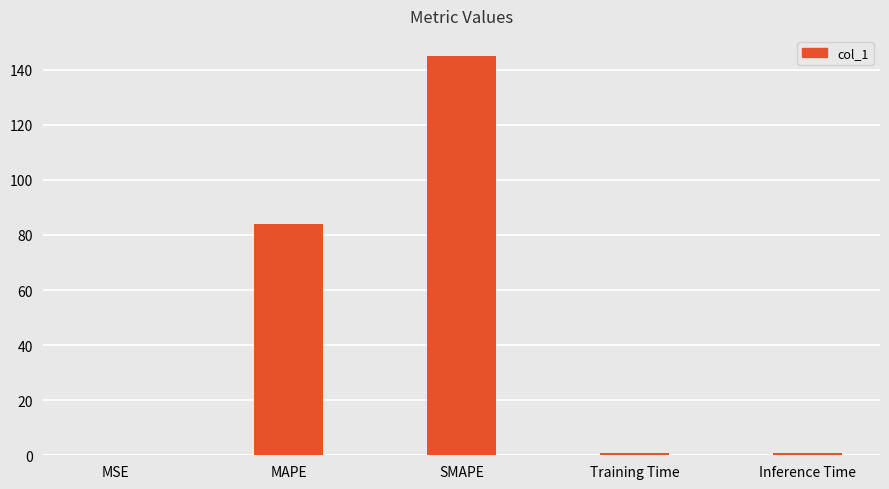

Which has a higher value, SMAPE or MSE?

SMAPE